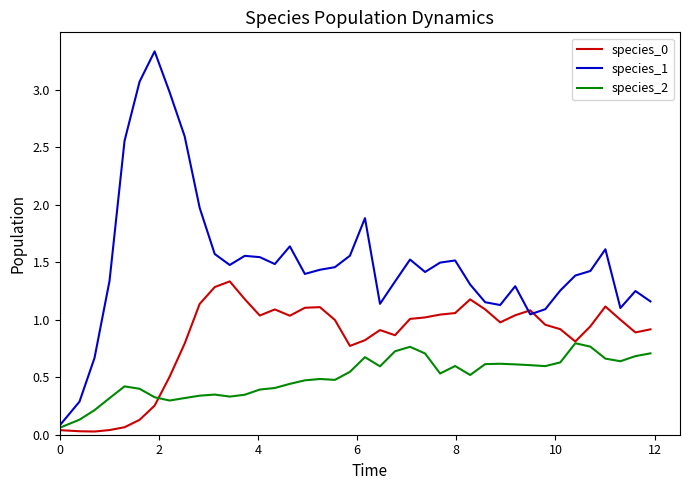

Which series has the largest total across all categories?

species_1